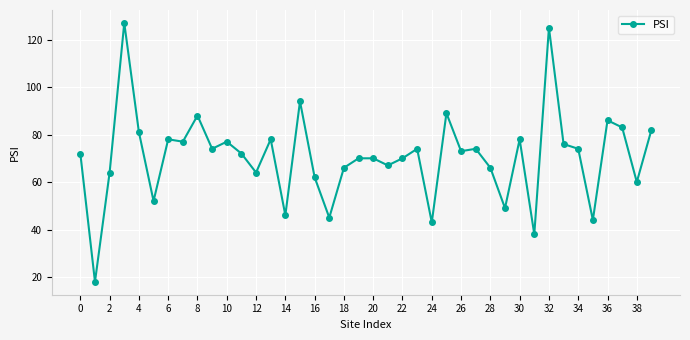

What is the value of the 28th point from the left?

74